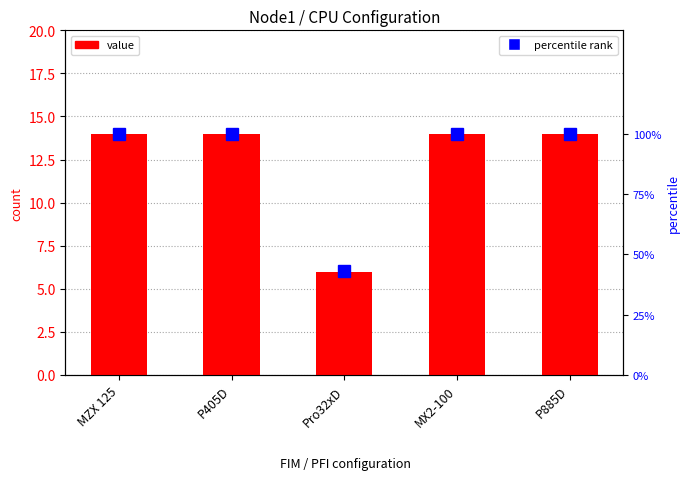

True or false: value has a value of 24 at P885D.

False